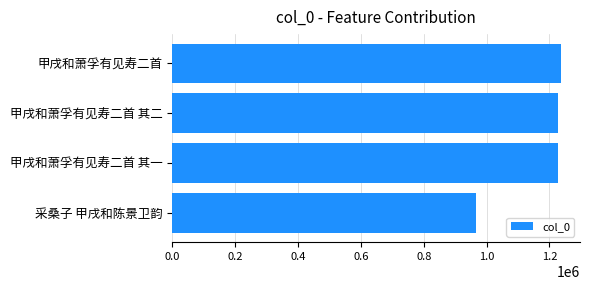

What is the ratio of the value at 甲戌和萧孚有见寿二首 其一 to the value at 采桑子 甲戌和陈景卫韵?

1.3